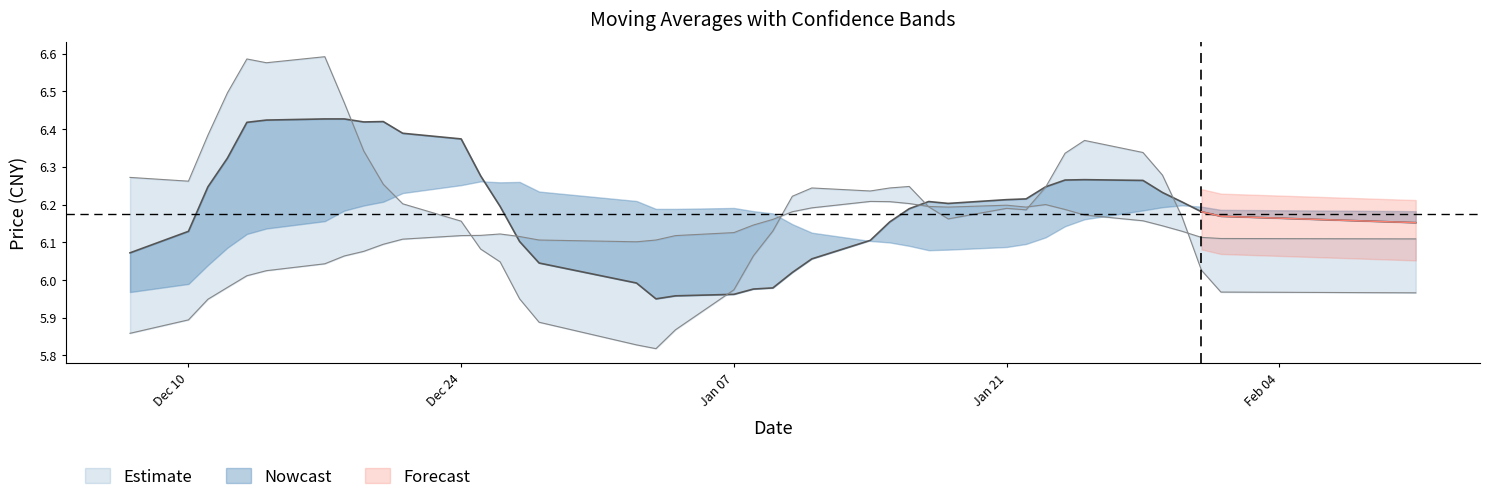

Is it true that ma10 equals 3.3 at 16?

False